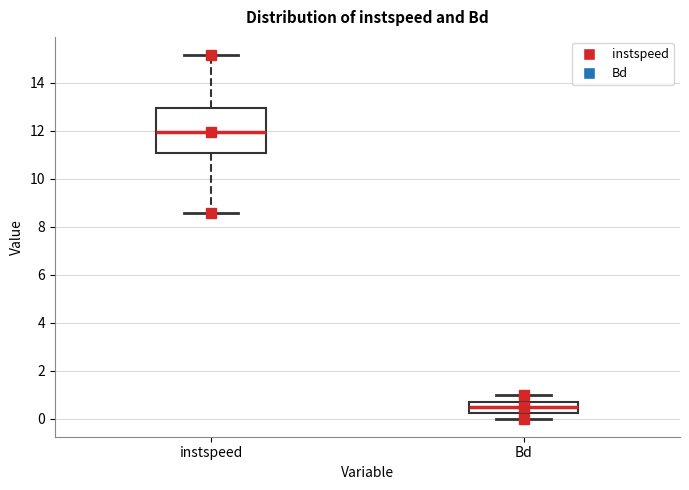

Which box is the tallest, from its lower edge to its upper edge?

instspeed